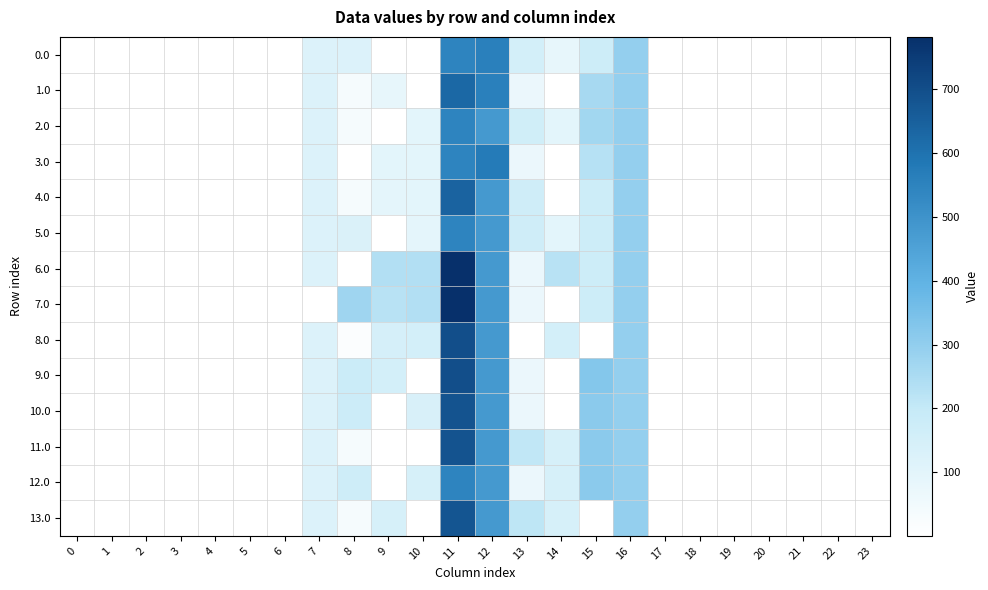

At 12, list the series in order from smallest to largest.

2.0, 4.0, 5.0, 6.0, 7.0, 8.0, 9.0, 10.0, 11.0, 12.0, 13.0, 0.0, 1.0, 3.0